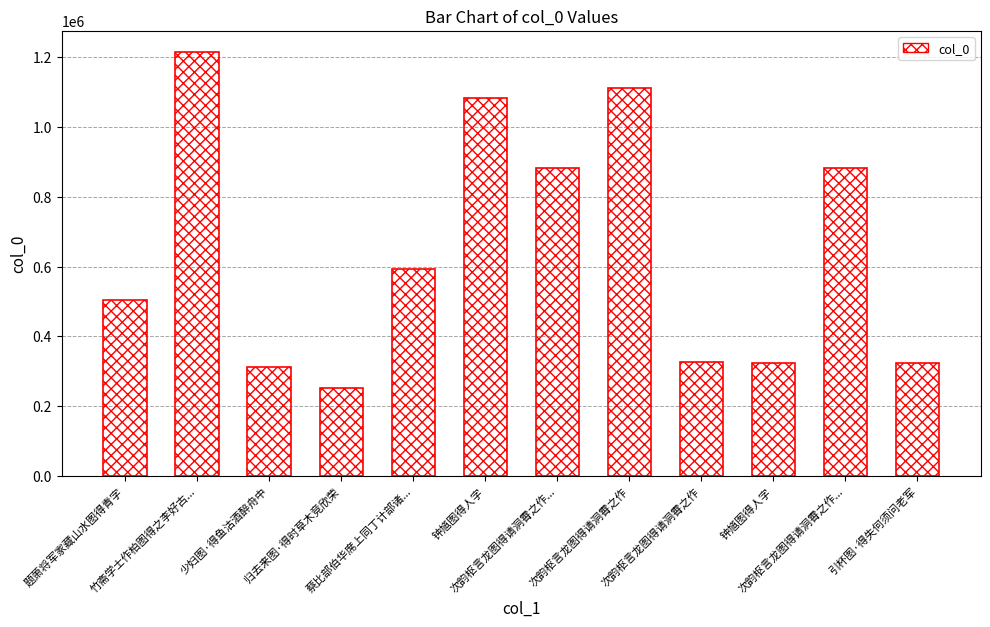

Between 竹斋学士作柏图得之李好古... and 次韵枢言龙图得请洞霄之作, which is larger?

竹斋学士作柏图得之李好古...